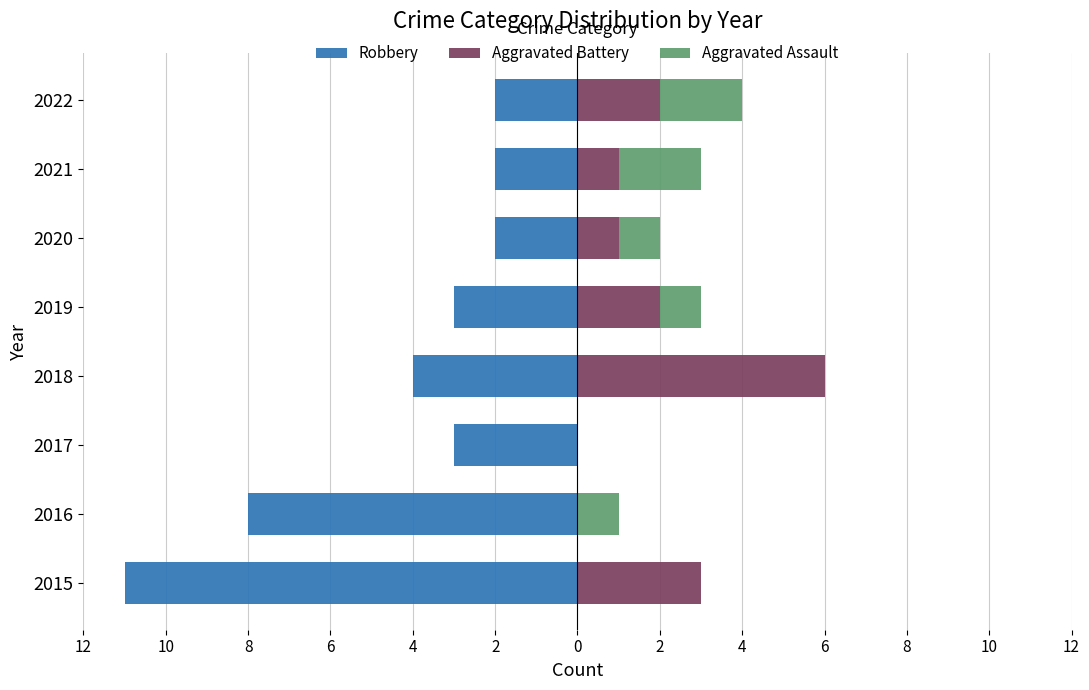

What are all the series names shown in the legend?

Robbery, Aggravated Battery, Aggravated Assault